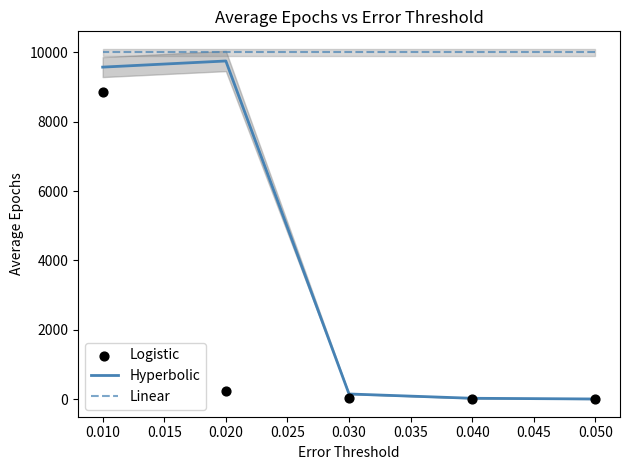

Which series has the largest total across all categories?

Linear